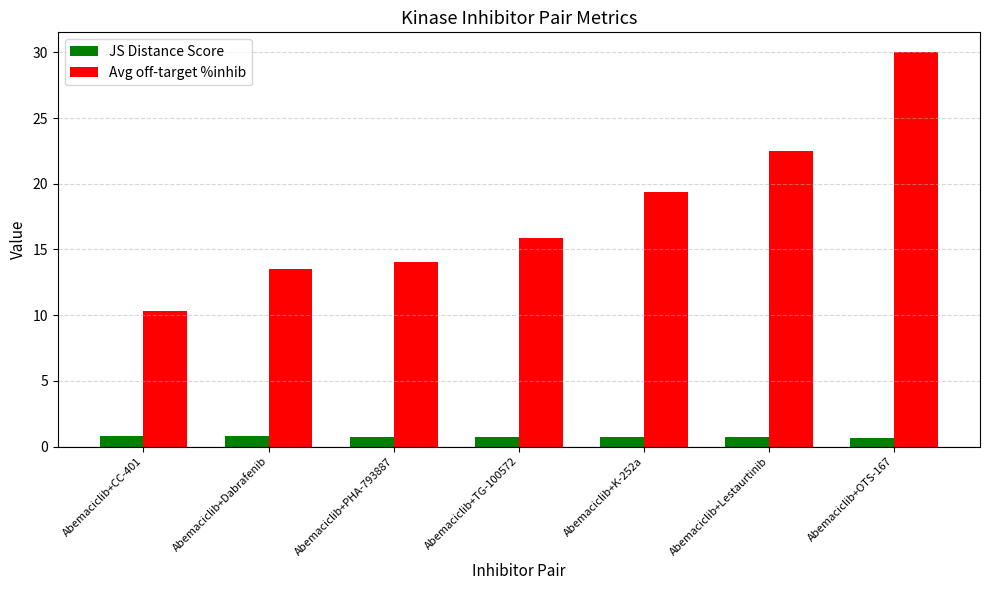

Which label corresponds to the largest value in the chart?

Abemaciclib+OTS-167